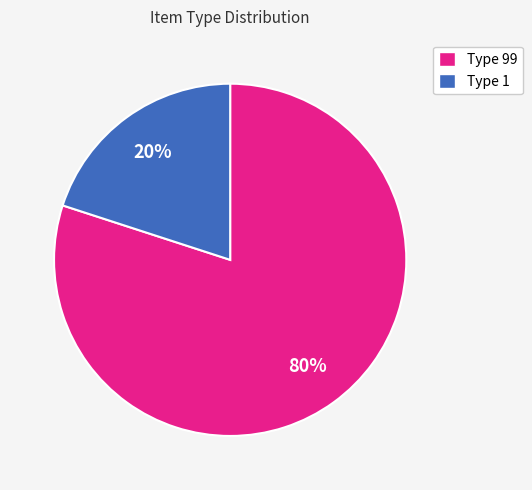

Rank the categories by value from lowest to highest.

Type 1, Type 99